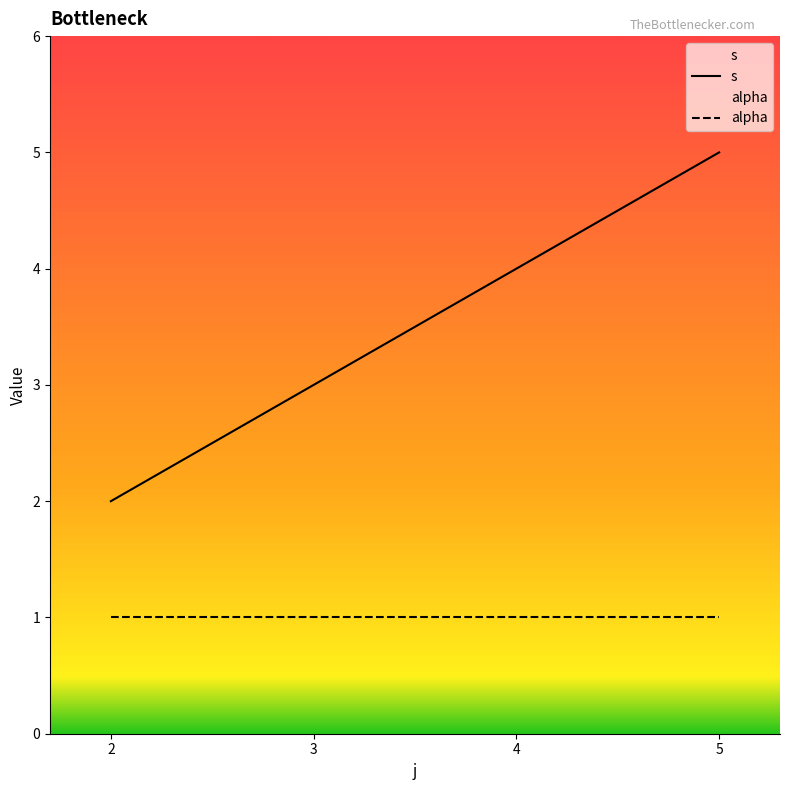

Count the number of categories in the chart.

4